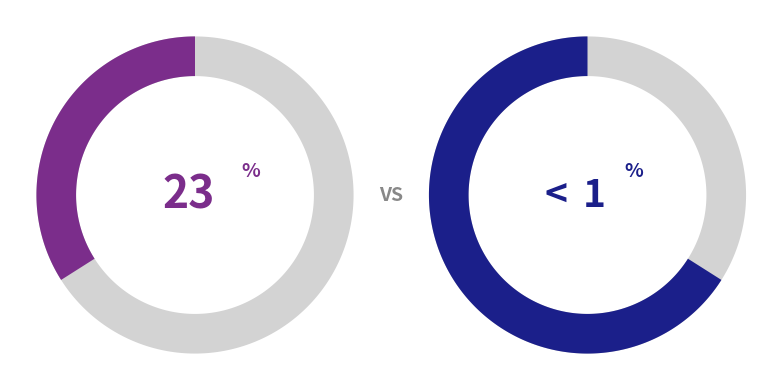

How many segments does this pie chart have?

2